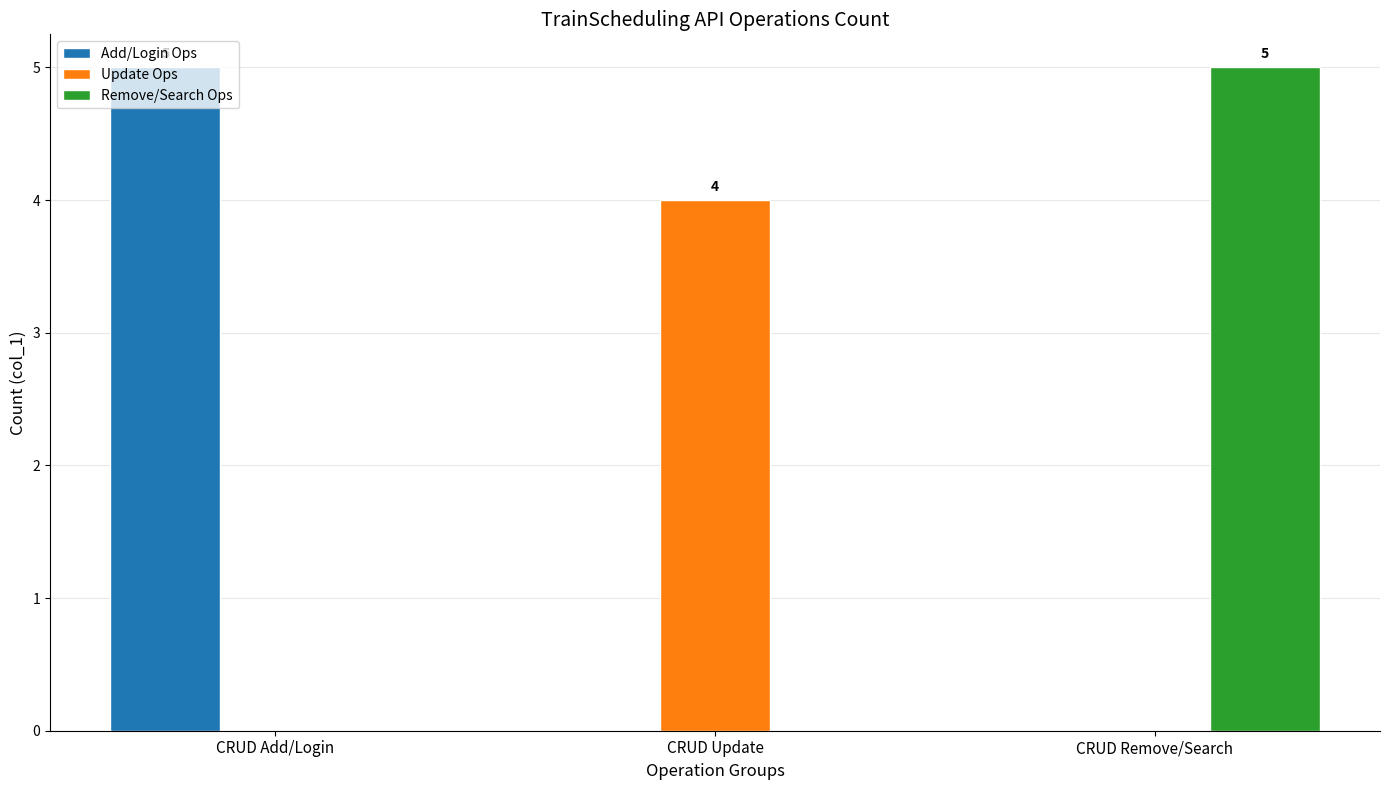

Does the chart contain stacked bars?

No